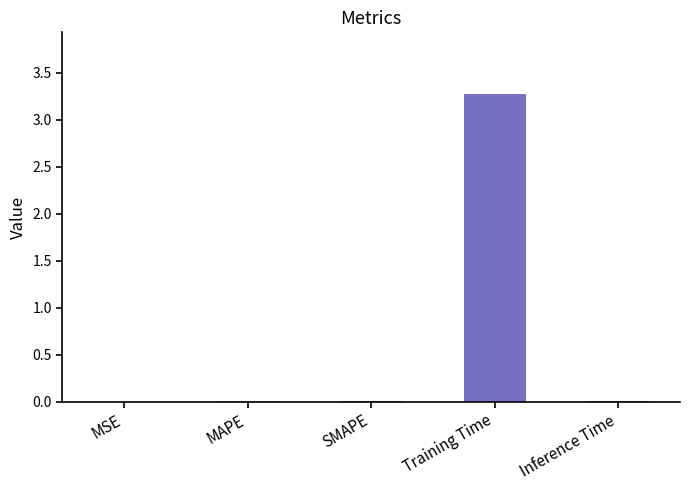

What is the sum of all values?

3.3